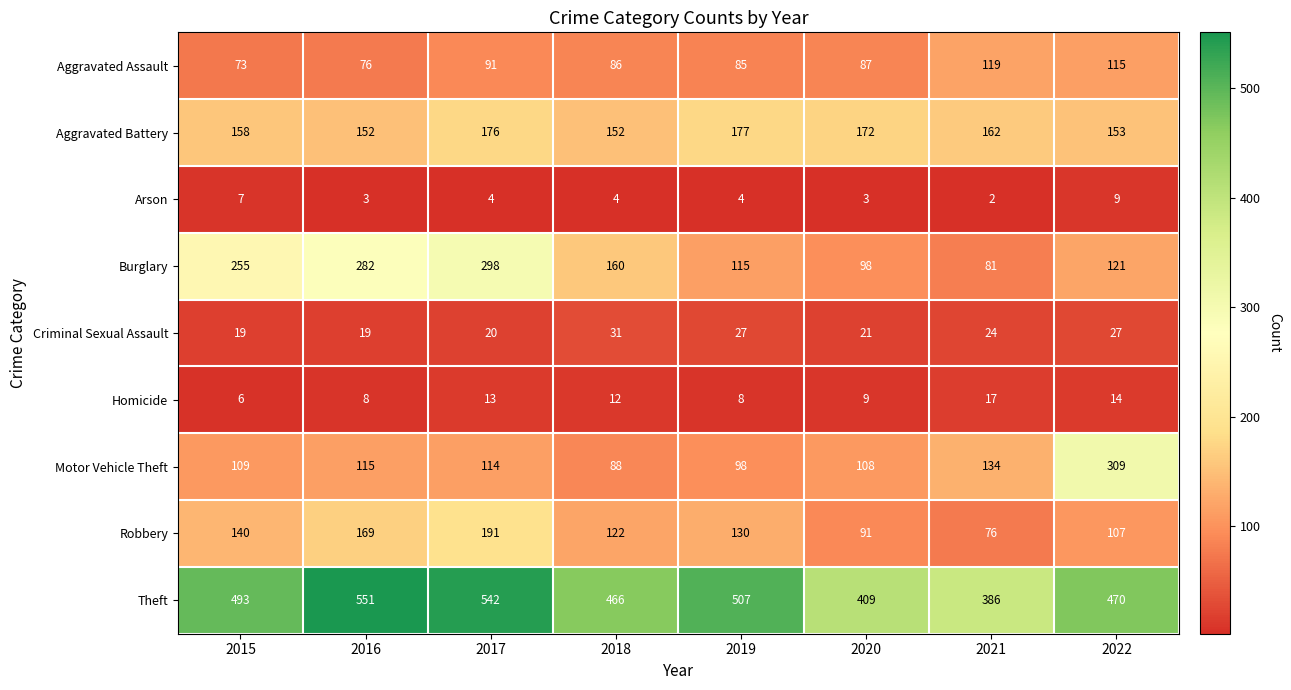

Which series has the largest range (max minus min)?

Motor Vehicle Theft